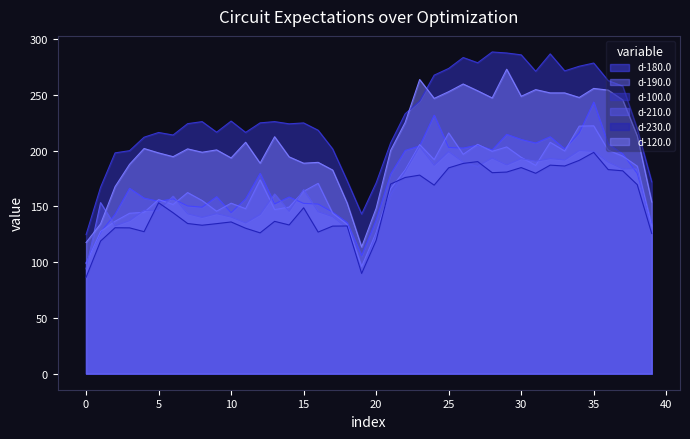

What is the smallest value displayed?

86.4